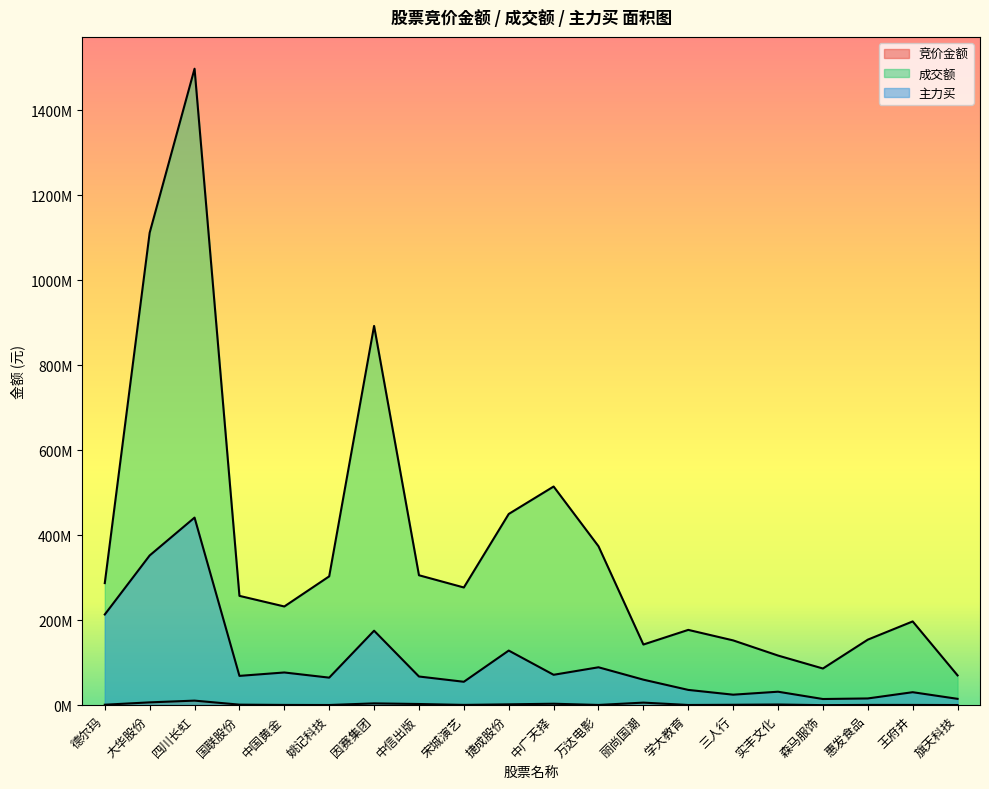

True or false: 竞价金额 and 成交额 intersect in this chart.

False